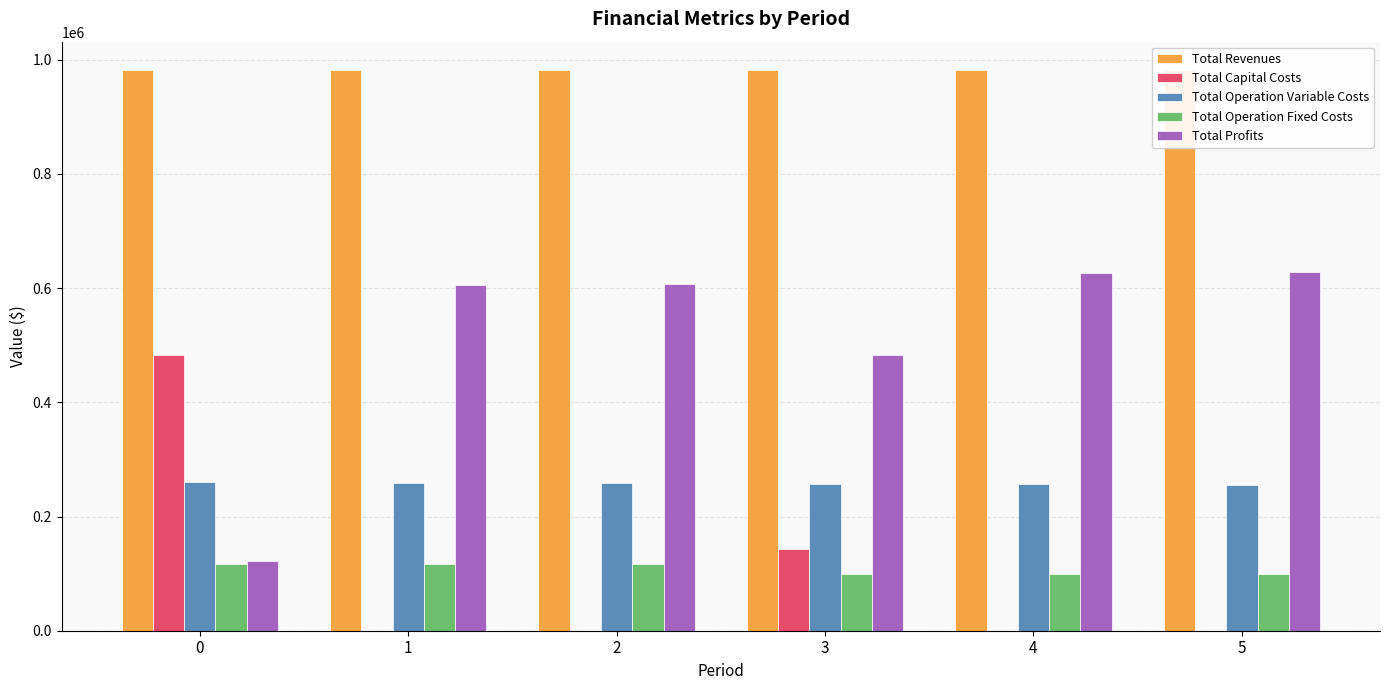

What is the maximum value for Total Revenues?

982551.2